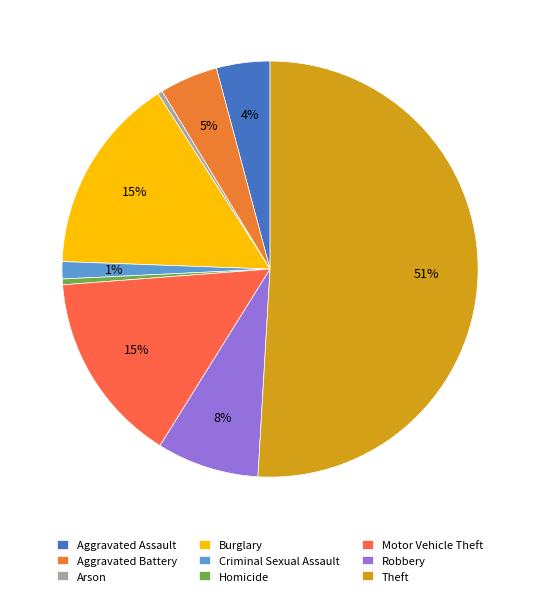

To the nearest percent, what is the difference between the largest and smallest slice percentages?

51%